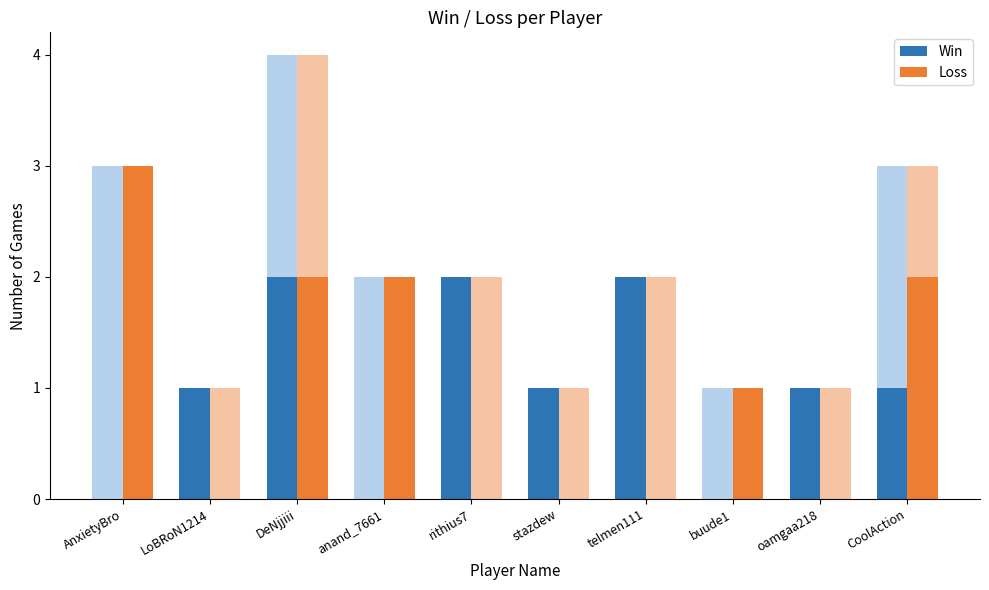

List the series in order of their peak value, highest first.

Loss, Win